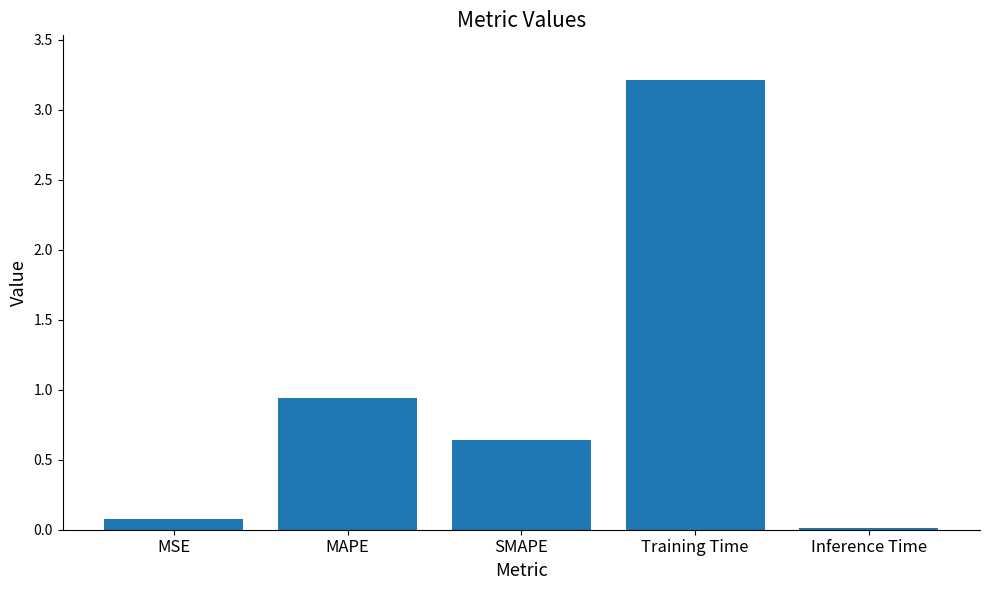

How many bars are there in total?

5